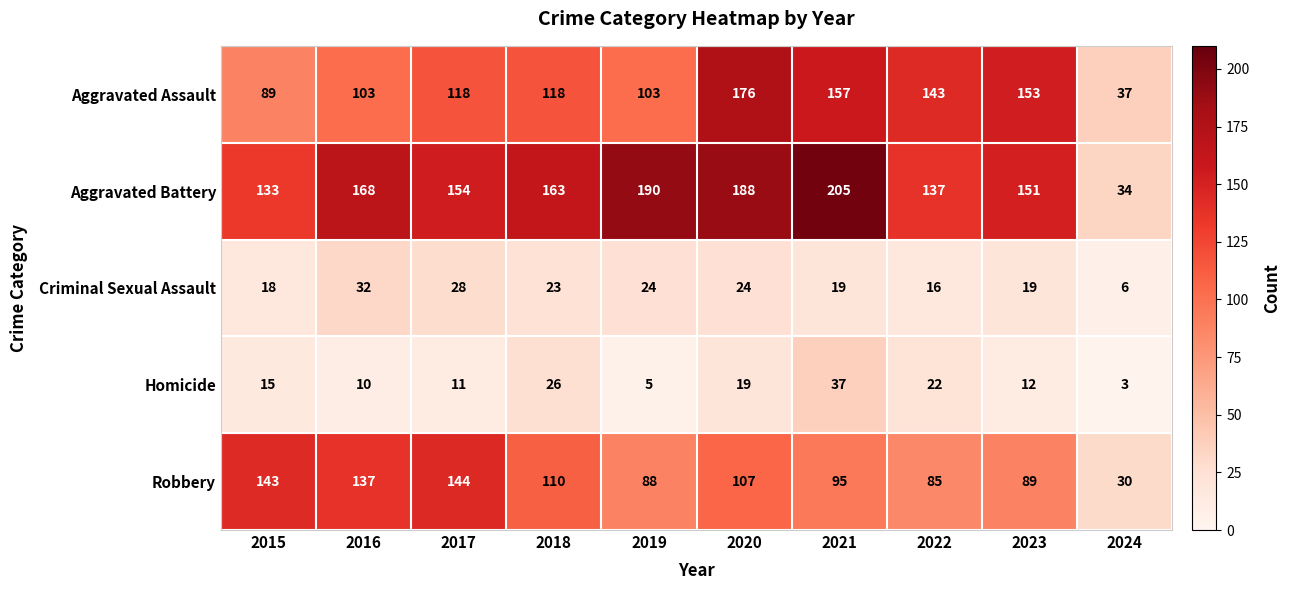

List the series in order of their peak value, lowest first.

Criminal Sexual Assault, Homicide, Robbery, Aggravated Assault, Aggravated Battery